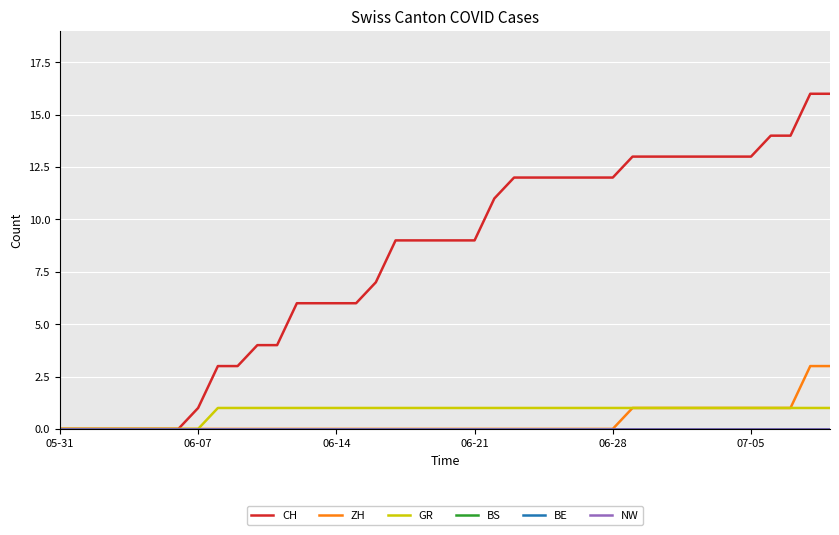

Does the chart display data point markers on the line(s)?

No